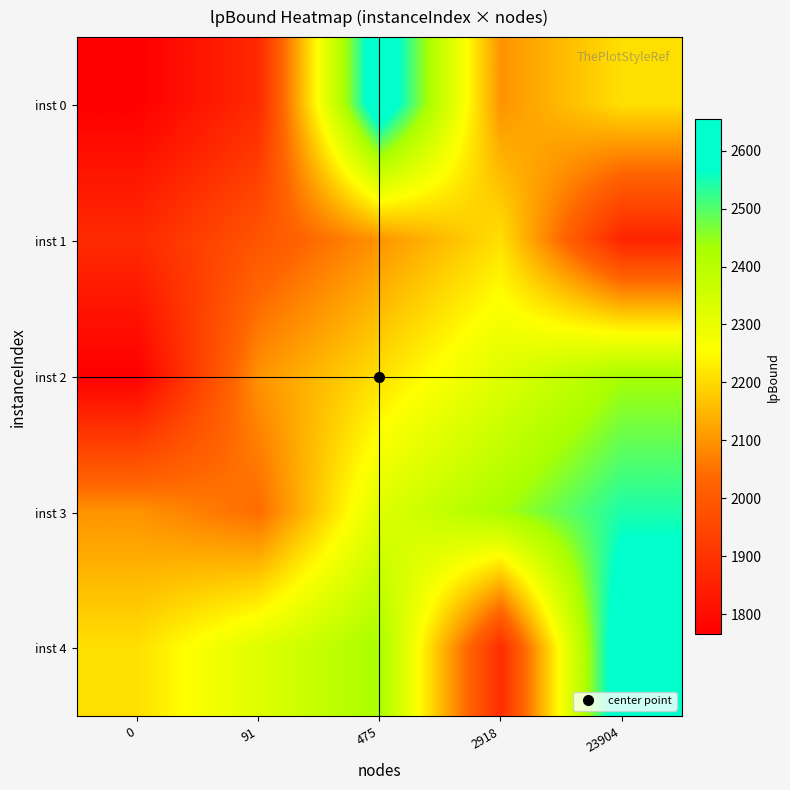

Which series changed the most between 0 and 23904?

inst 2